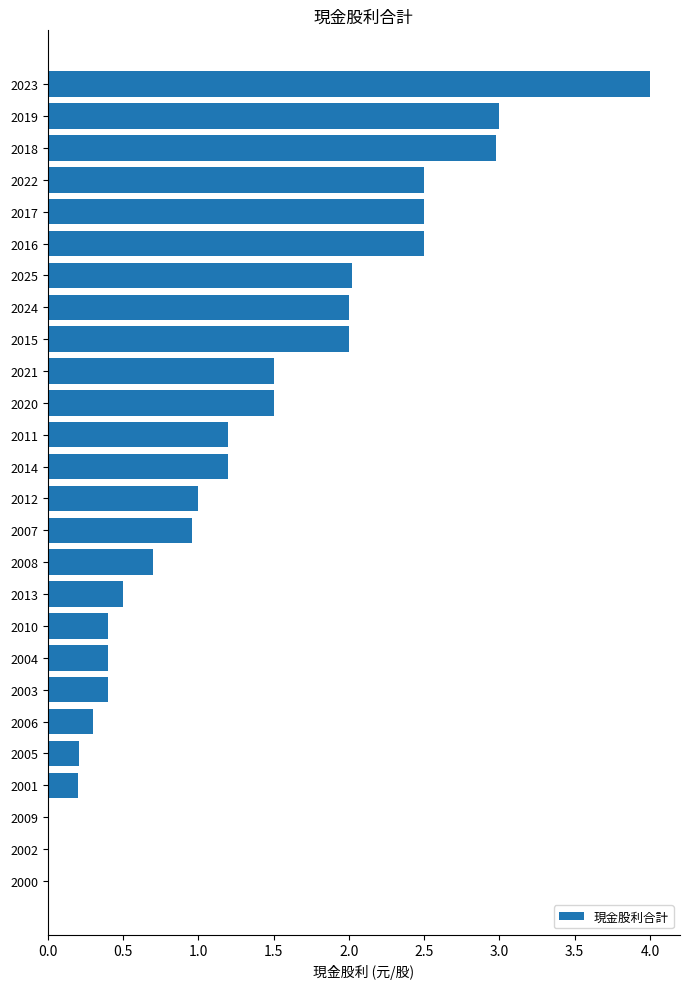

How many distinct data groups are displayed?

1